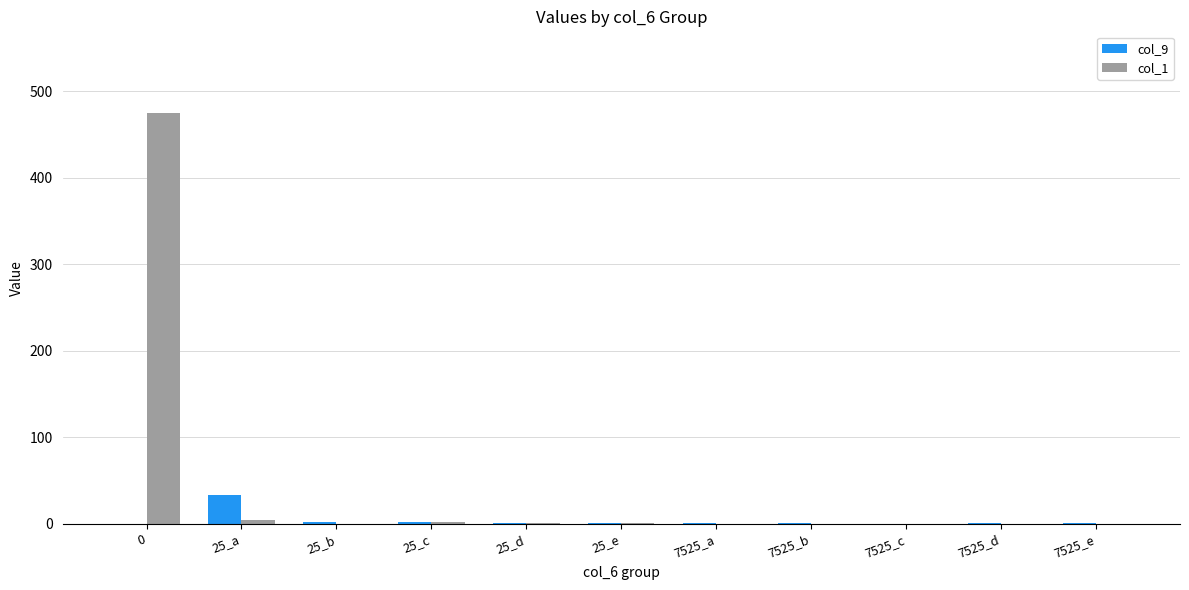

How many distinct data groups are displayed?

2